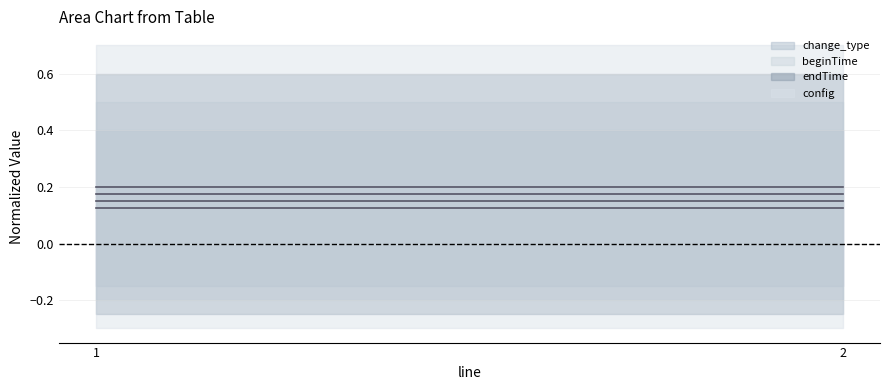

What is the average value of the change_type_line series?

0.1